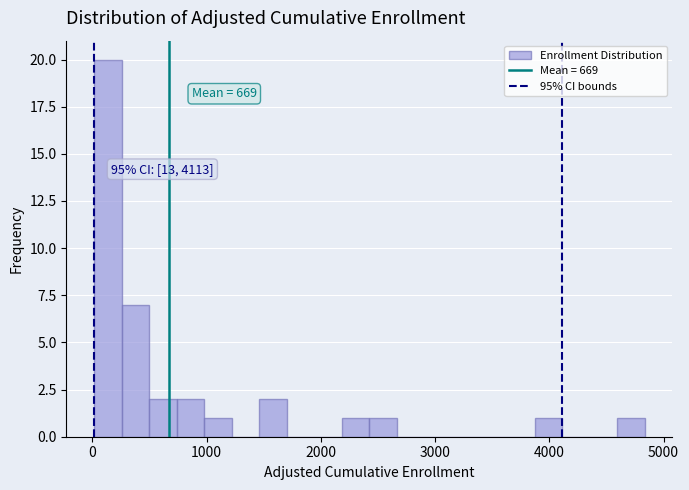

Around what value on the x-axis is the tallest bar? Give the approximate position of its centre, as read against the axis.

100